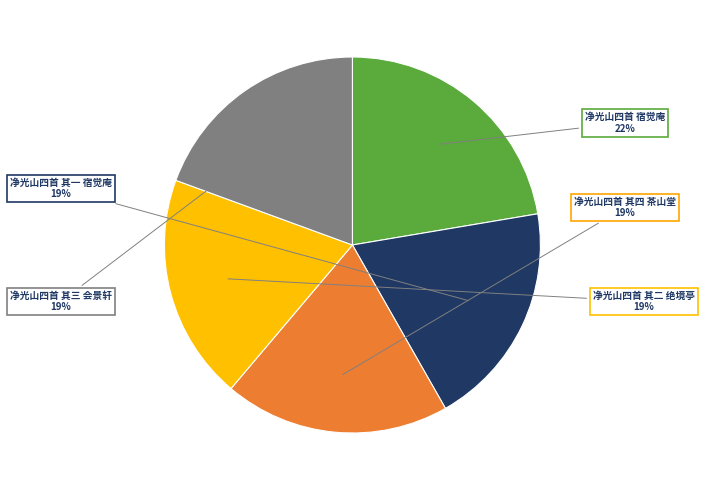

Combined, do 净光山四首 其三 会景轩 and 净光山四首 其一 宿觉庵 account for over 50%?

No